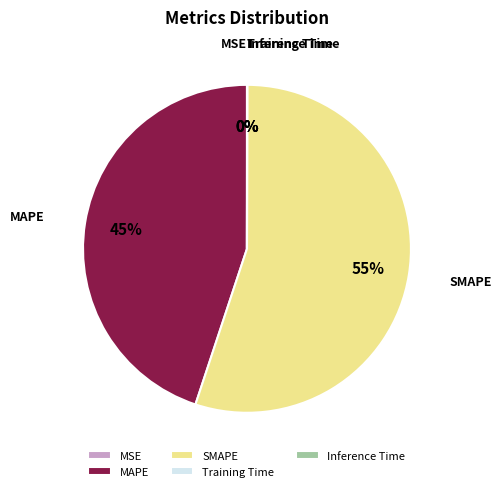

Which slice is the largest?

SMAPE